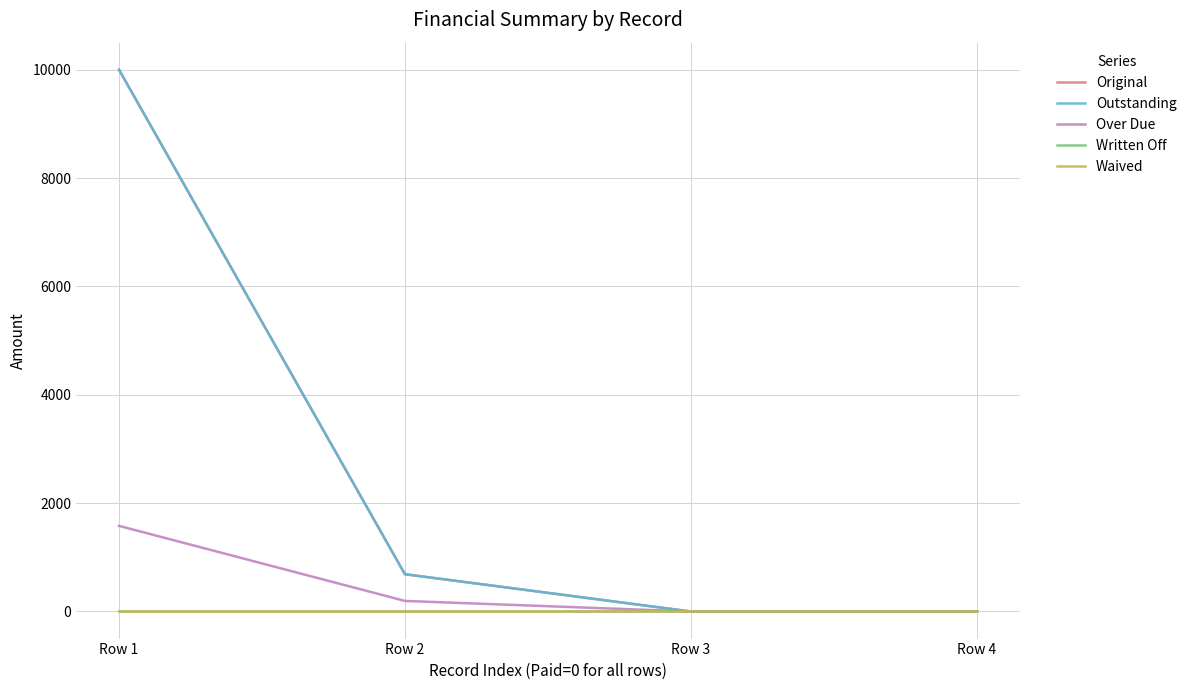

Which series has the largest total across all categories?

Original